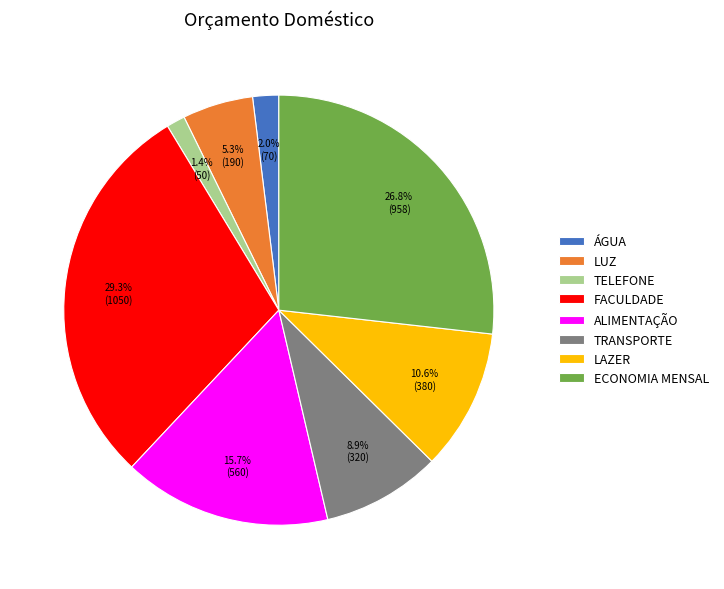

Count the number of slices in the pie.

8